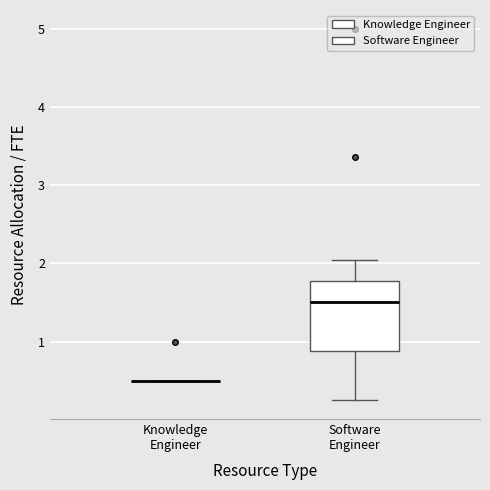

Reading left to right, transcribe this box plot: for each box, give where its median line is, the range the box spans, and where its two whiskers end, as read against the y-axis. The values are not printed on the chart, so give them approximately, as read against the axis.

Knowledge Engineer: box collapsed to a line at 0.5, whiskers 0.5 to 0.5
Software Engineer: median 1.5, box 0.9 to 1.8, whiskers 0.3 to 2.0